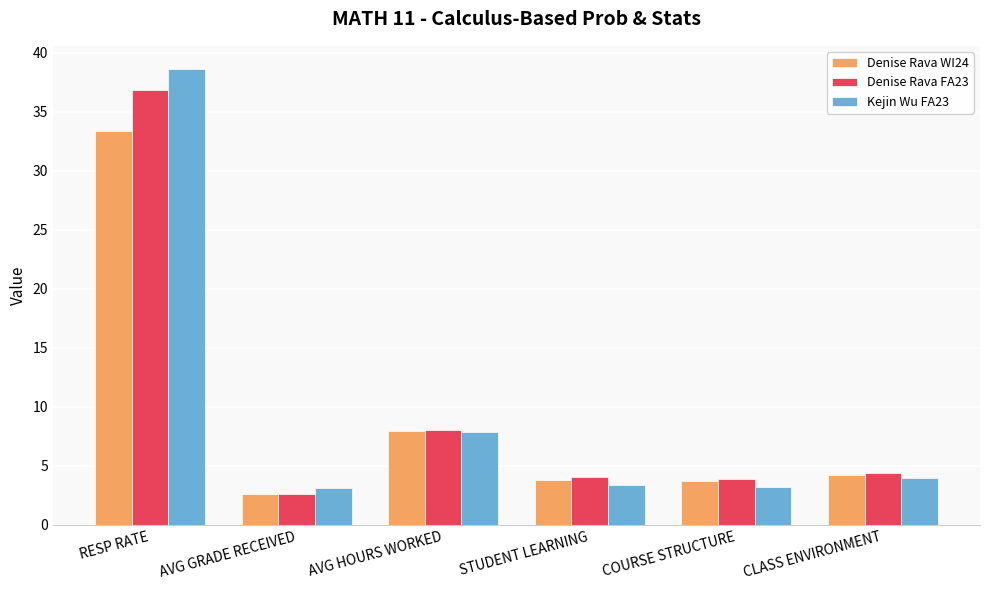

At which label is Denise Rava WI24 closest to 18?

AVG HOURS WORKED